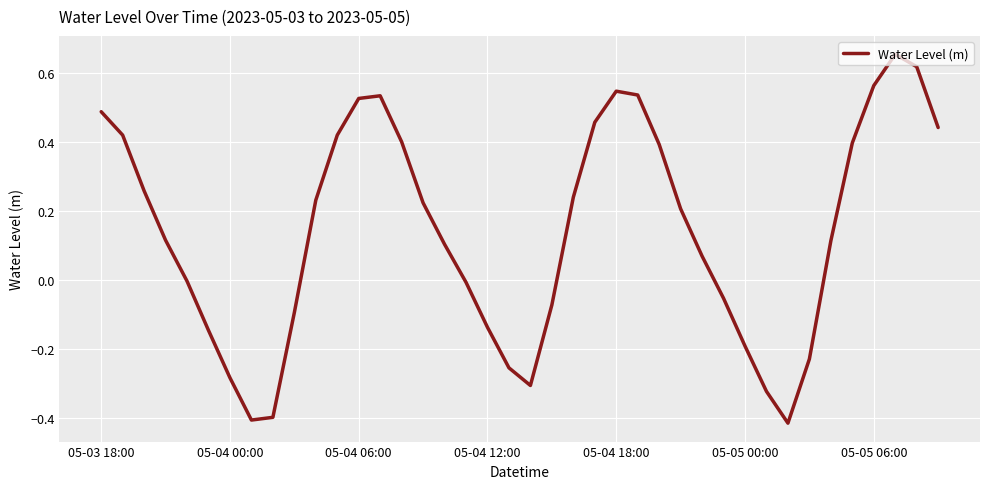

True or false: the data has more than 1 interior local peaks.

True